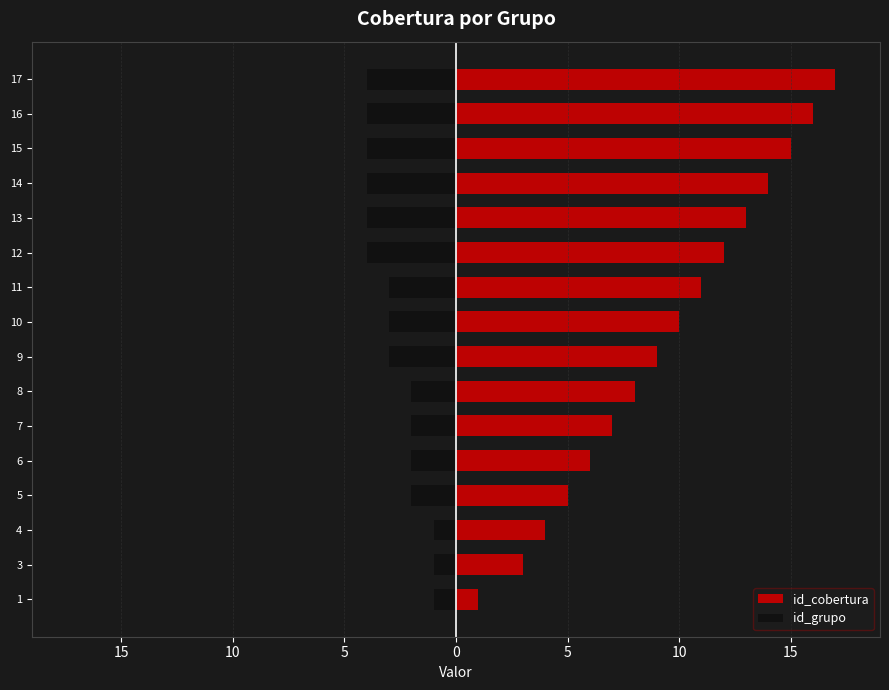

At 5, list the series in order from largest to smallest.

id_cobertura, id_grupo